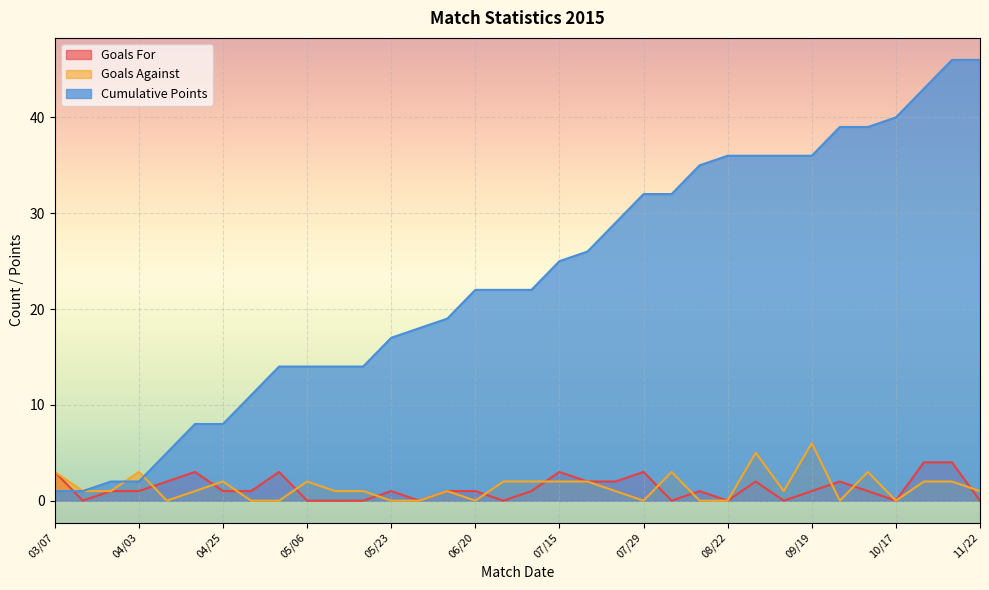

What value does the Cumulative Points series have at 10/24?

43